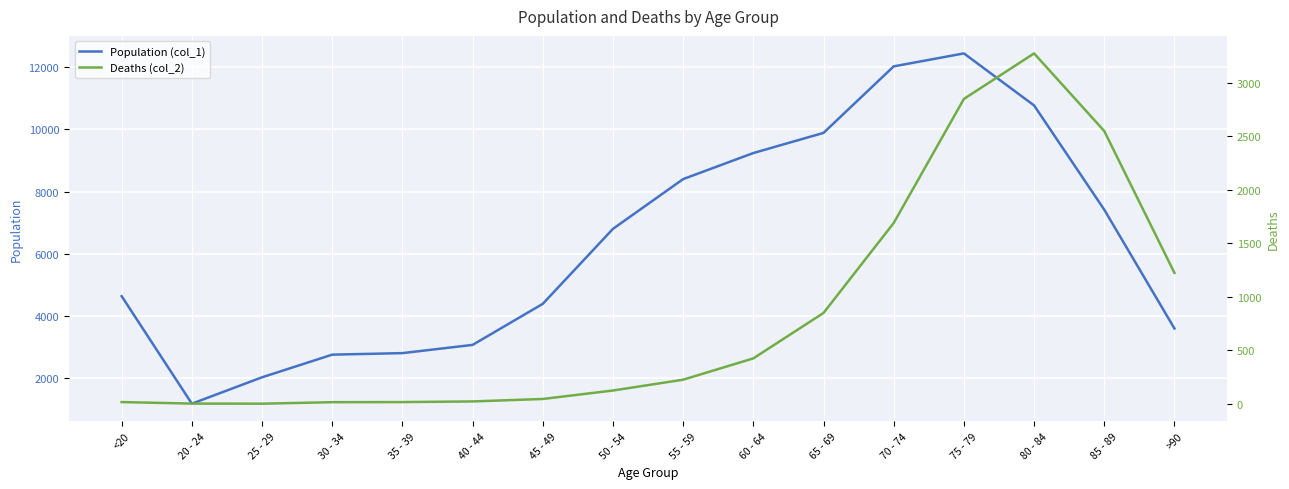

Where is the first local maximum for Population (col_1)?

75 - 79